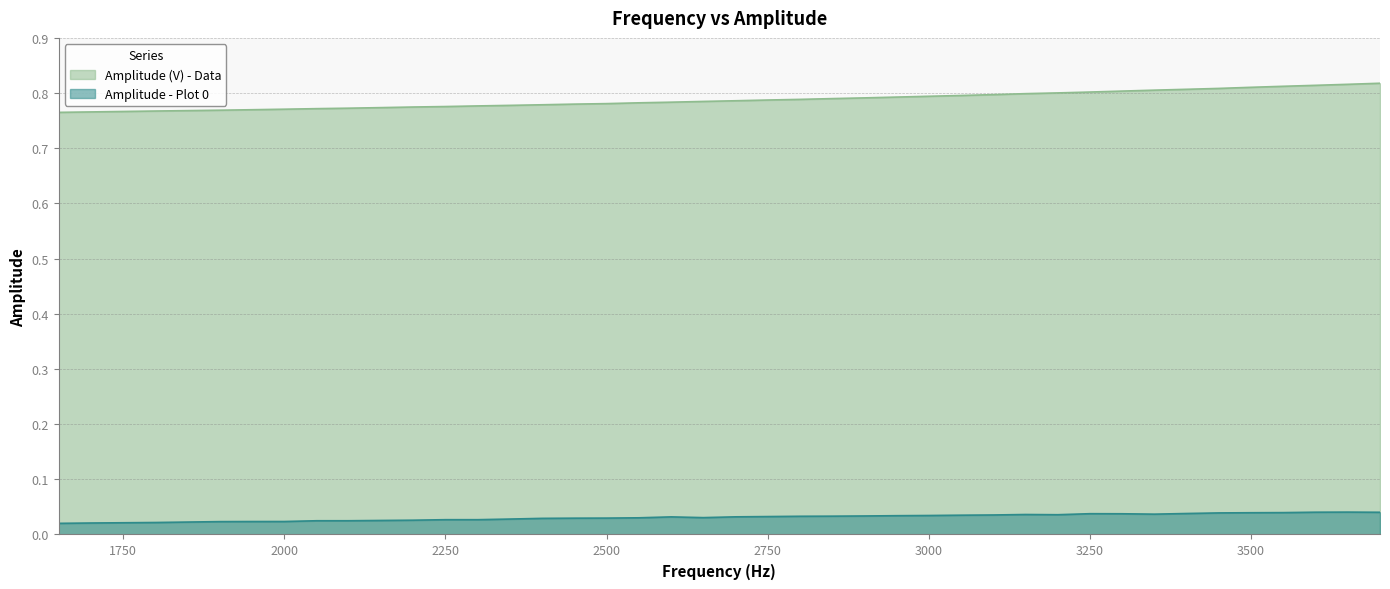

At 3349.95, list the series in order from smallest to largest.

Amplitude - Plot 0, Amplitude (V) - Data